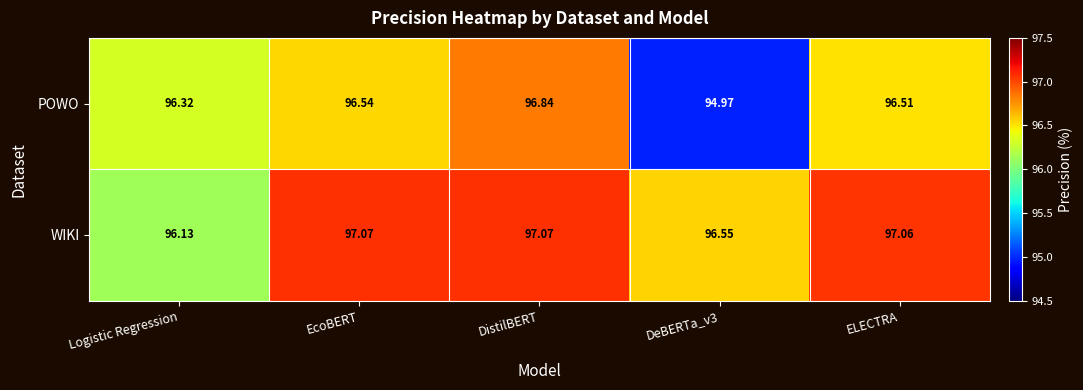

Which series changed the most between DistilBERT and DeBERTa_v3?

POWO